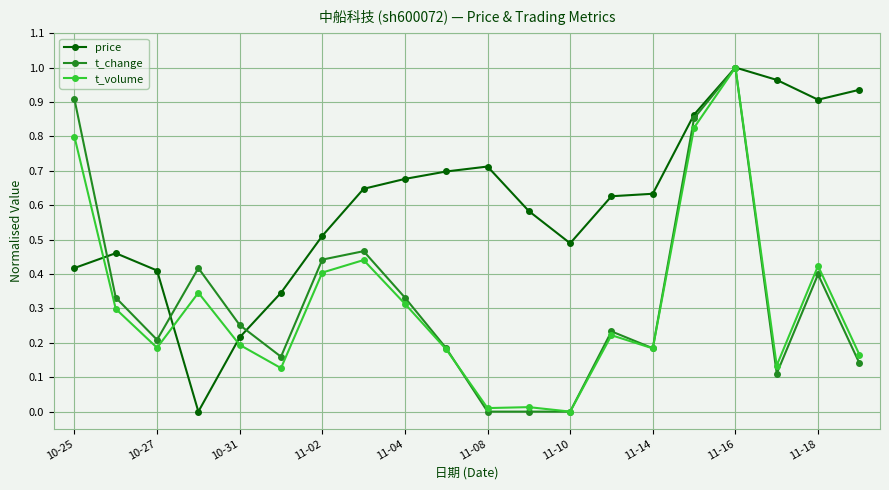

Which series has the largest total across all categories?

price